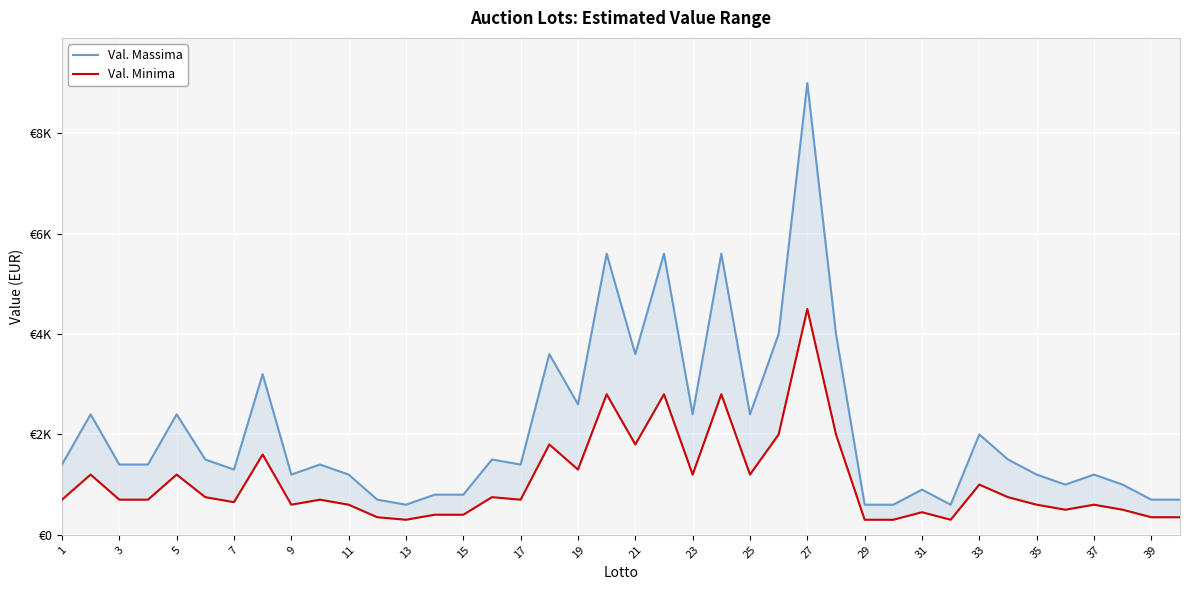

What is the highest value of the Val. Minima series?

4500